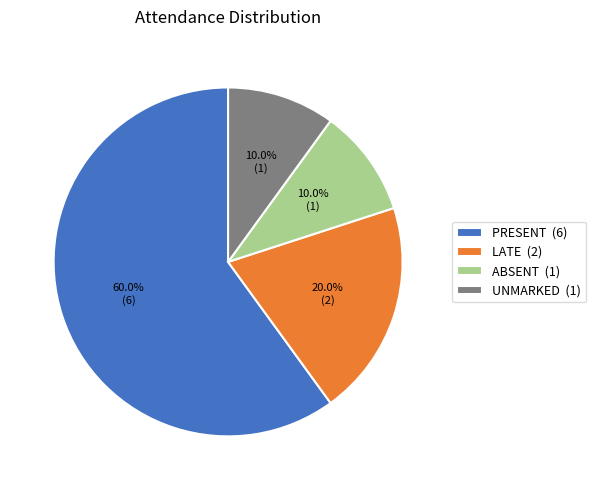

What percentage do UNMARKED and LATE together represent?

30.0%